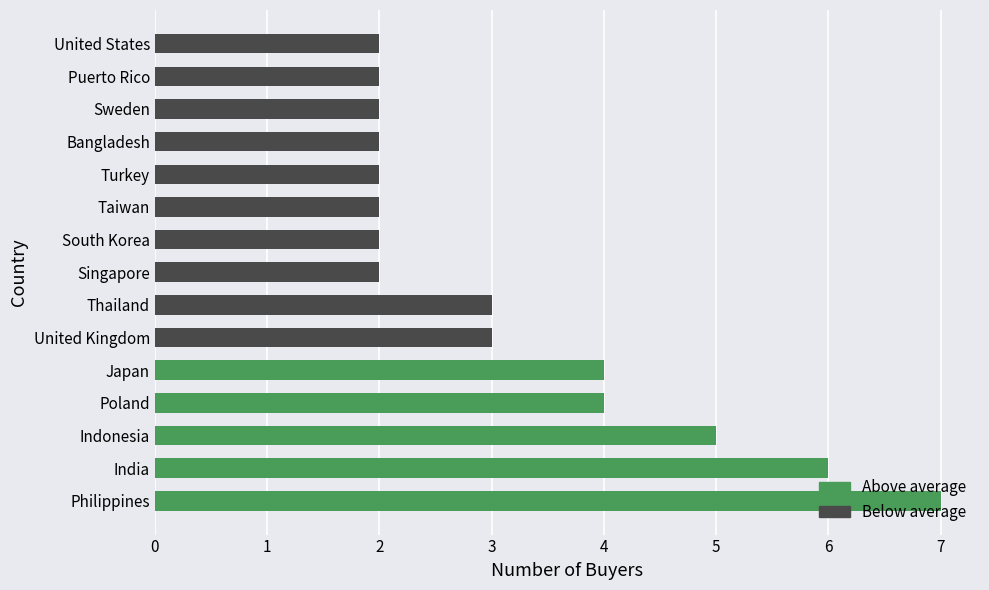

List the labels in order of value, largest first.

Philippines, India, Indonesia, Poland, Japan, United Kingdom, Thailand, Singapore, South Korea, Taiwan, Turkey, Bangladesh, Sweden, Puerto Rico, United States